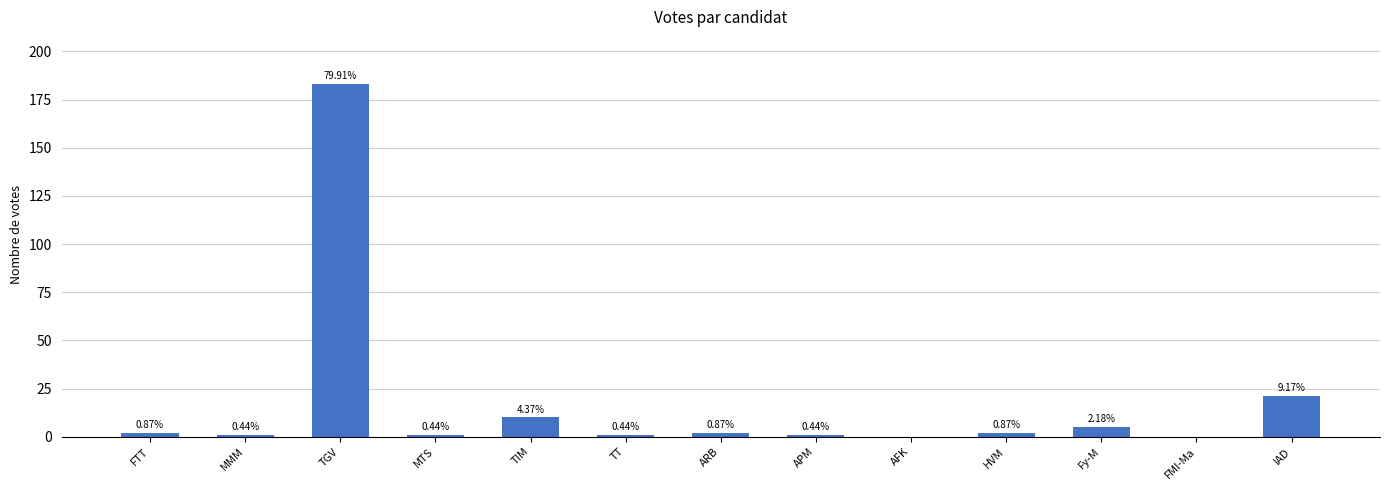

Reading left to right, what are all the values shown in this chart?

FTT=2	MMM=1	TGV=183	MTS=1	TIM=10	TT=1	ARB=2	APM=1	AFK=0	HVM=2	Fy-M=5	FMI-Ma=0	IAD=21